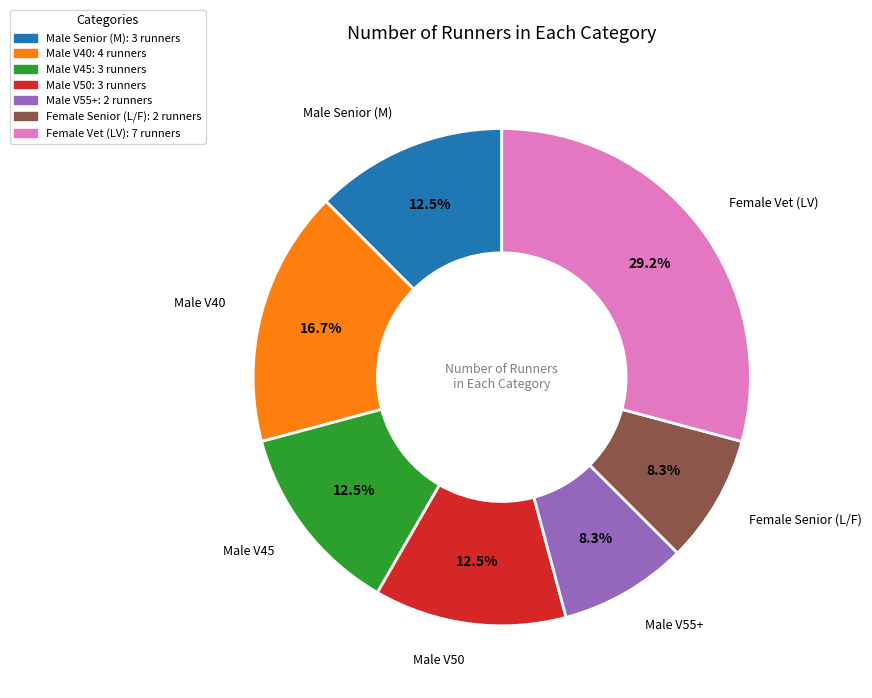

Approximately how many times larger is the value at Male V45 compared to Male V50?

1.0